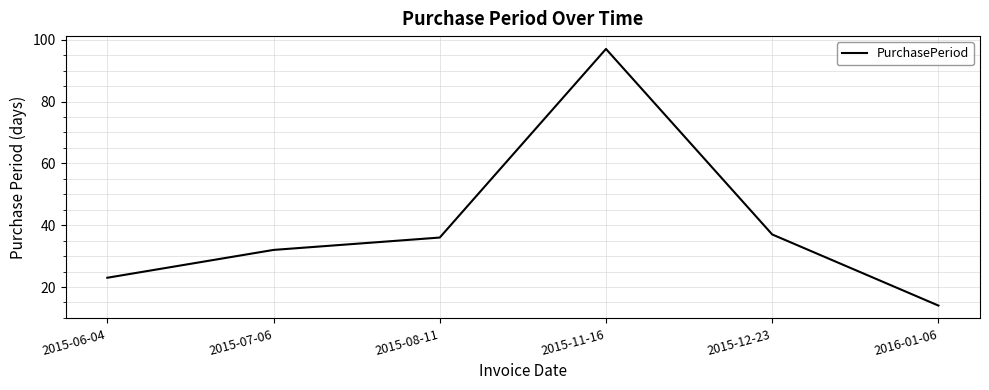

What is the change in value from 2015-06-04 to 2015-07-06?

+9